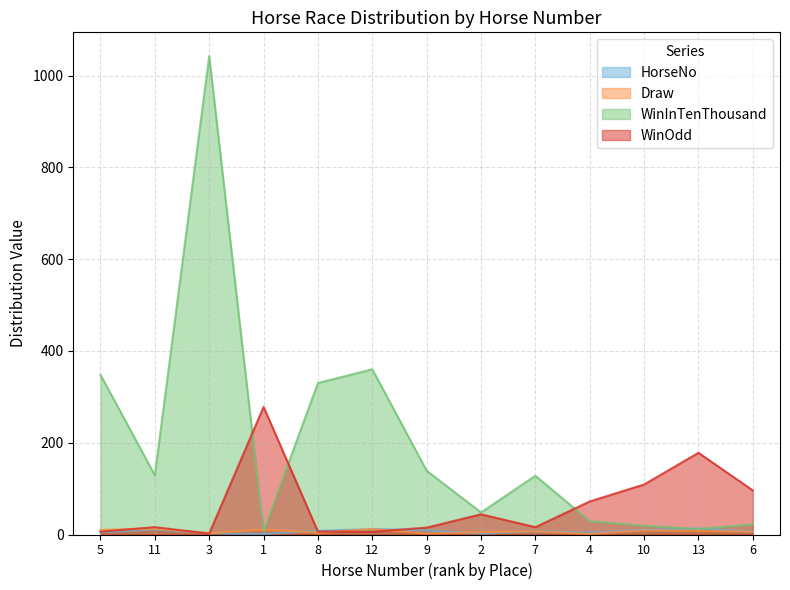

What position from the left is 9?

7